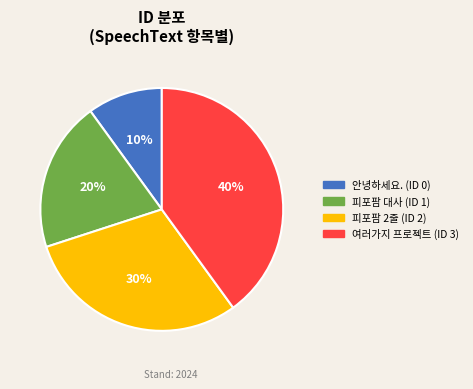

To the nearest percent, what is the difference between the largest and smallest slice percentages?

30%